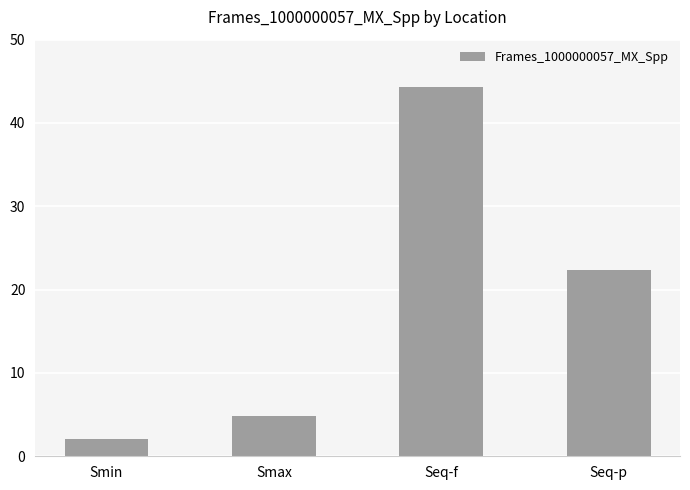

What position from the right is Seq-p?

1